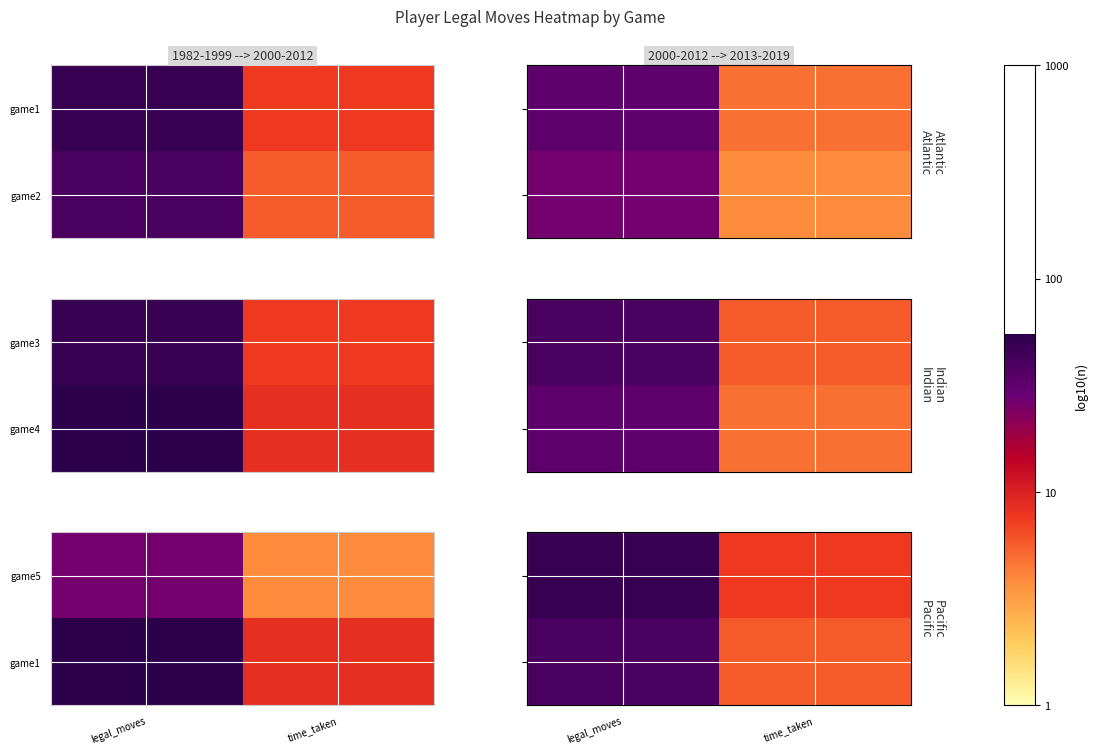

Where does the game1 series first go above 1?

legal_moves